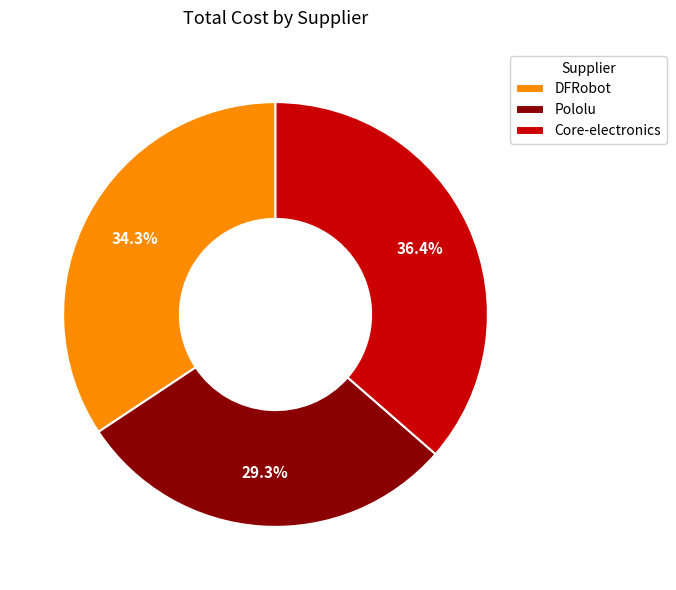

The Pololu slice represents 29% of the pie. True or false?

True